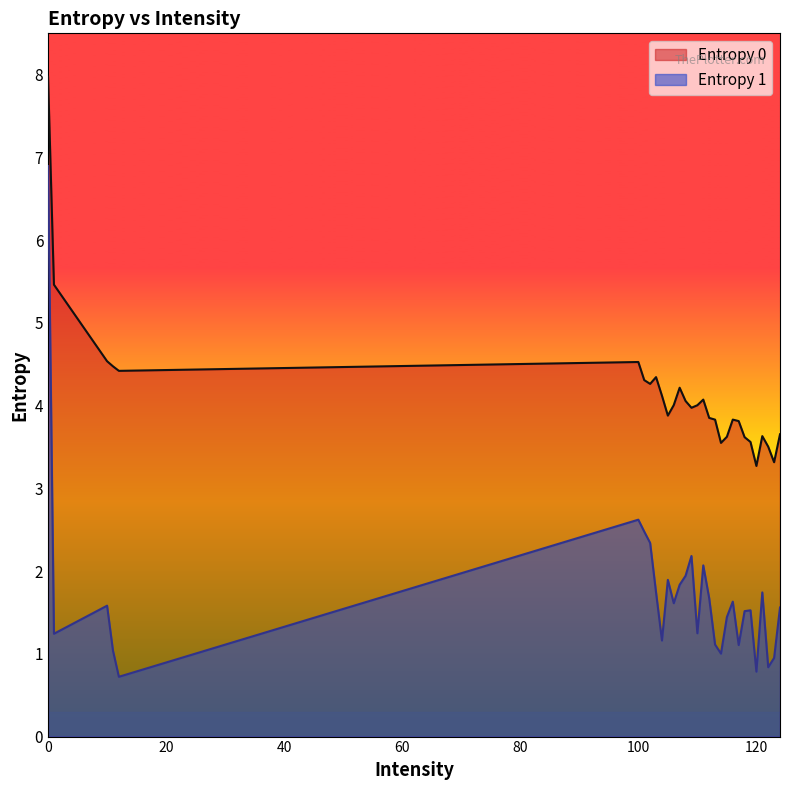

How many categories are shown in the chart?

30